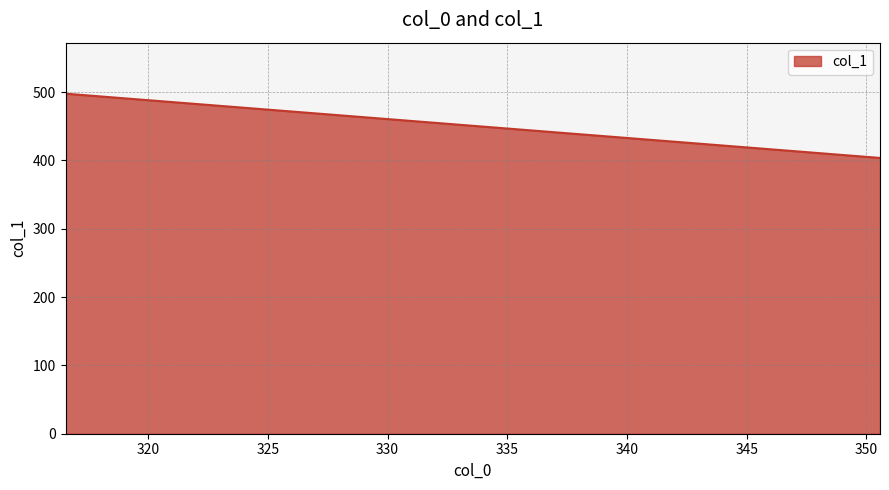

True or false: the data shows 308.4 at 325.06.

False